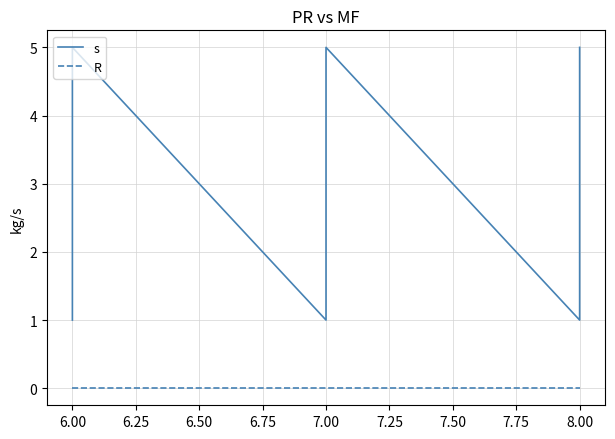

True or false: R has more than 0 points higher than both neighbors.

False